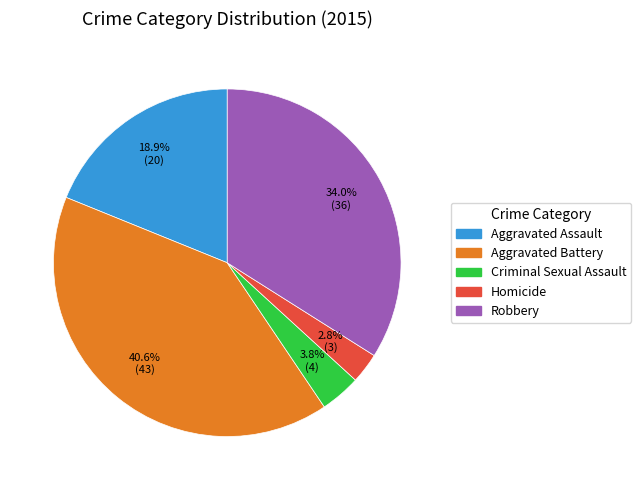

How many slices are in this pie chart?

5